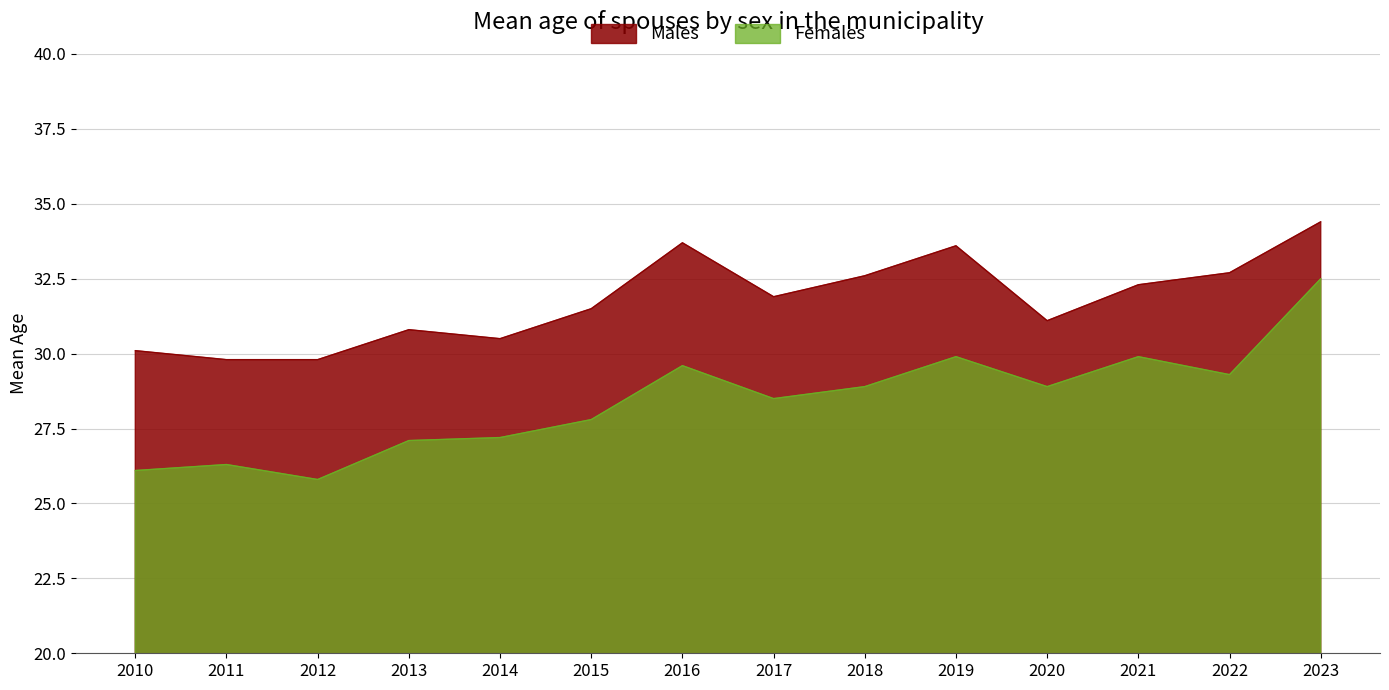

True or false: Females and Males intersect in this chart.

False